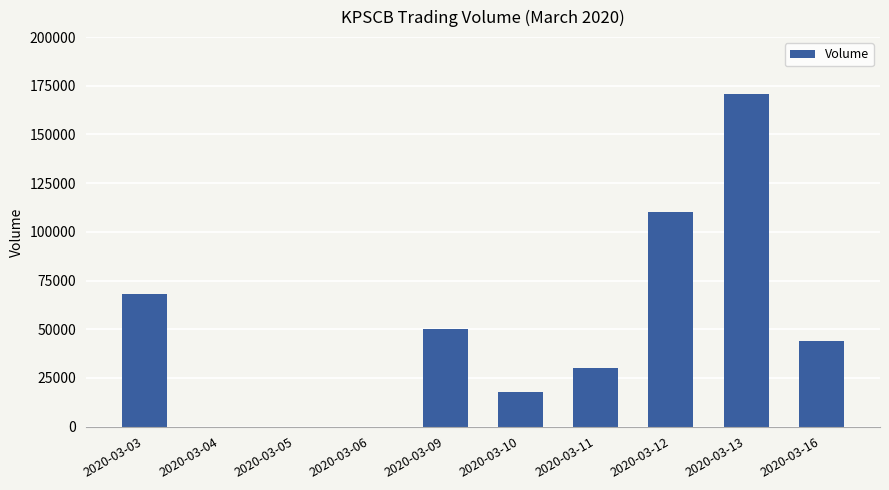

What is the maximum value shown in the chart?

171000